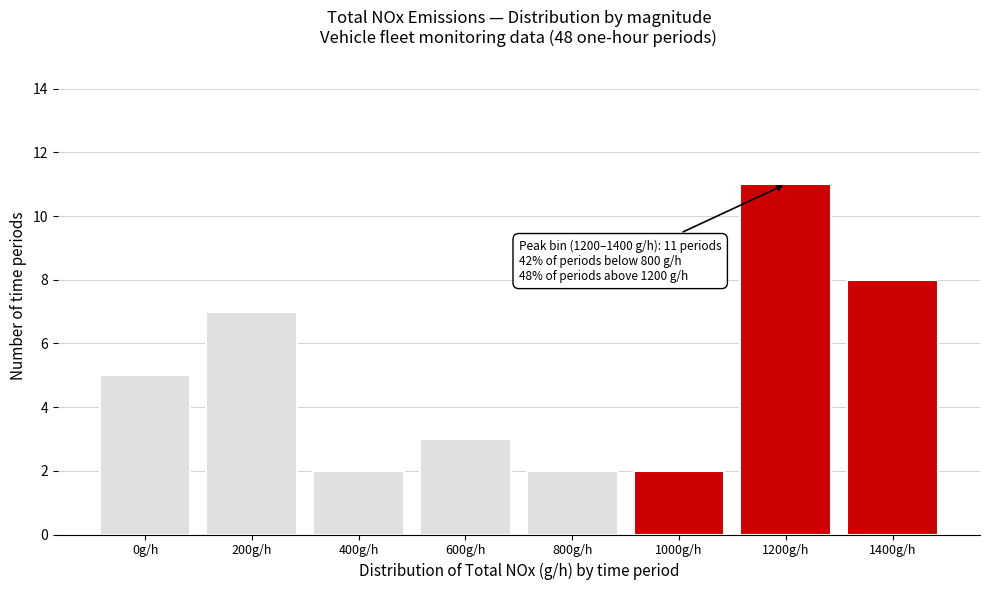

Reading left to right, list all the values displayed in this chart.

5	7	2	3	2	2	11	8